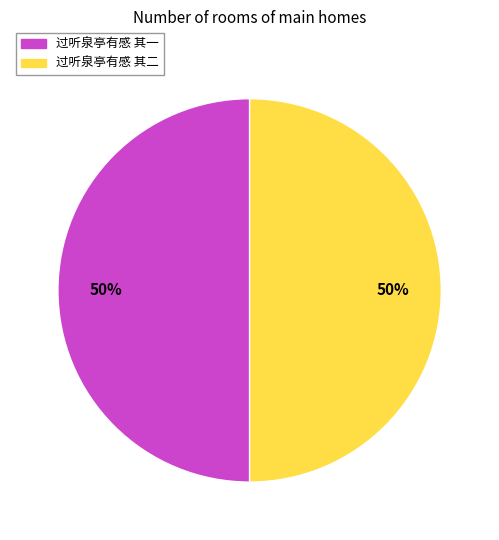

What percentage is the 过听泉亭有感 其二 slice, to the nearest percent?

50%